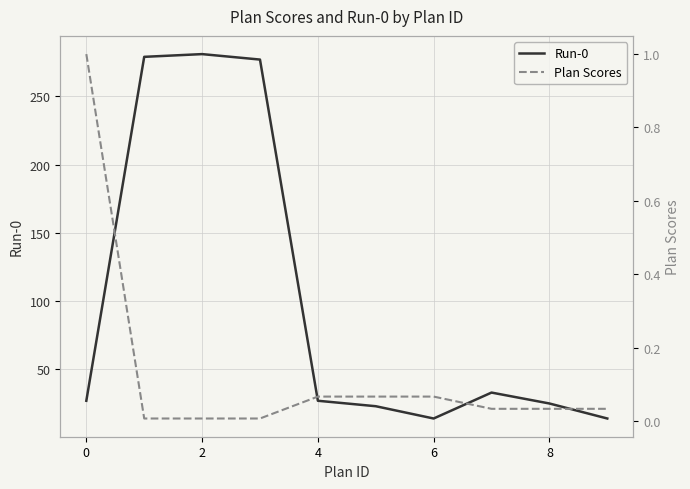

At how many categories does at least one series exceed 275?

3